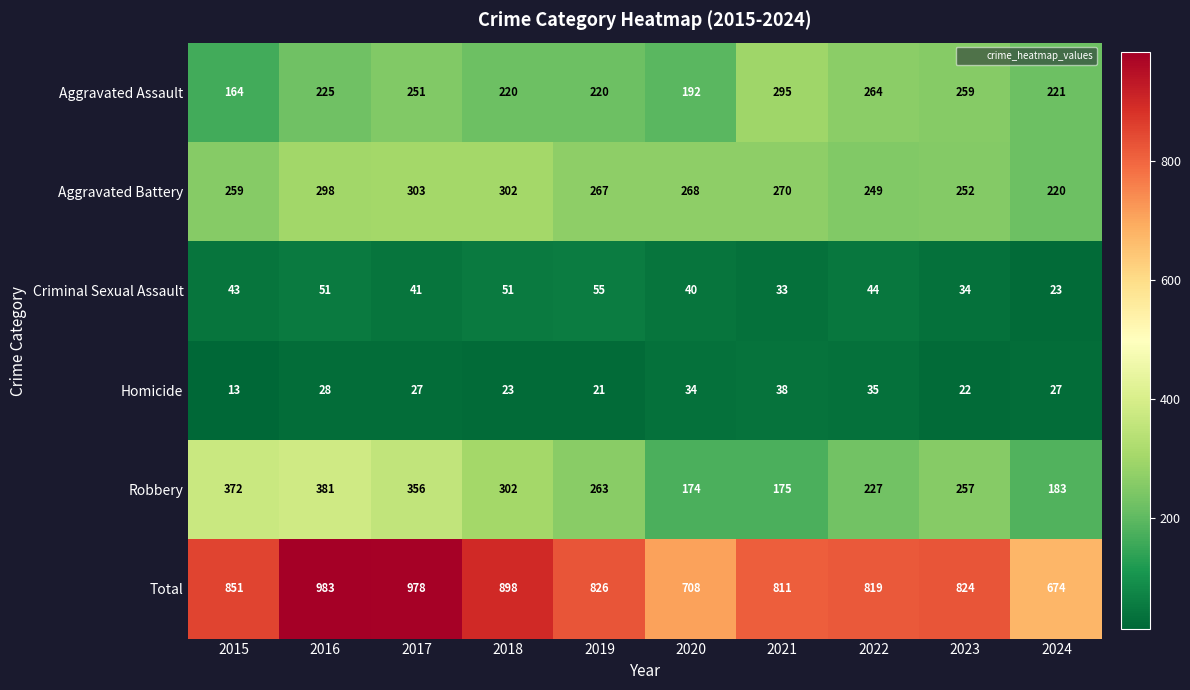

At which category is the sum across all series the highest?

2016